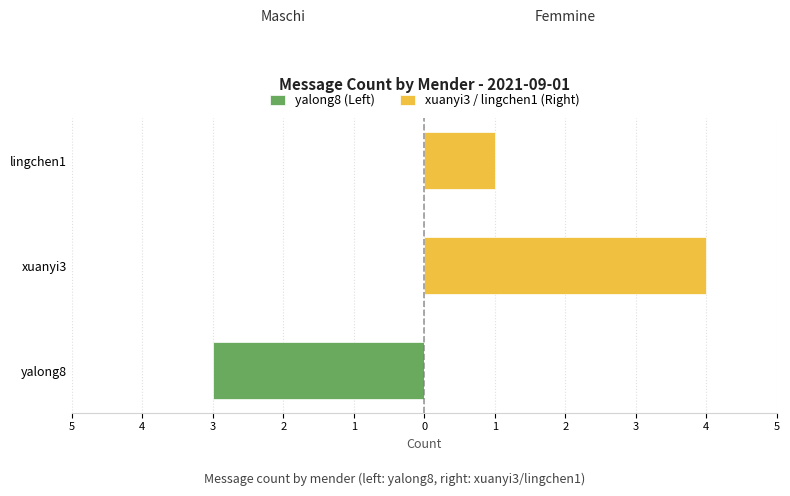

Rank the series by their average value, from highest to lowest.

xuanyi3 / lingchen1 (Right), yalong8 (Left)